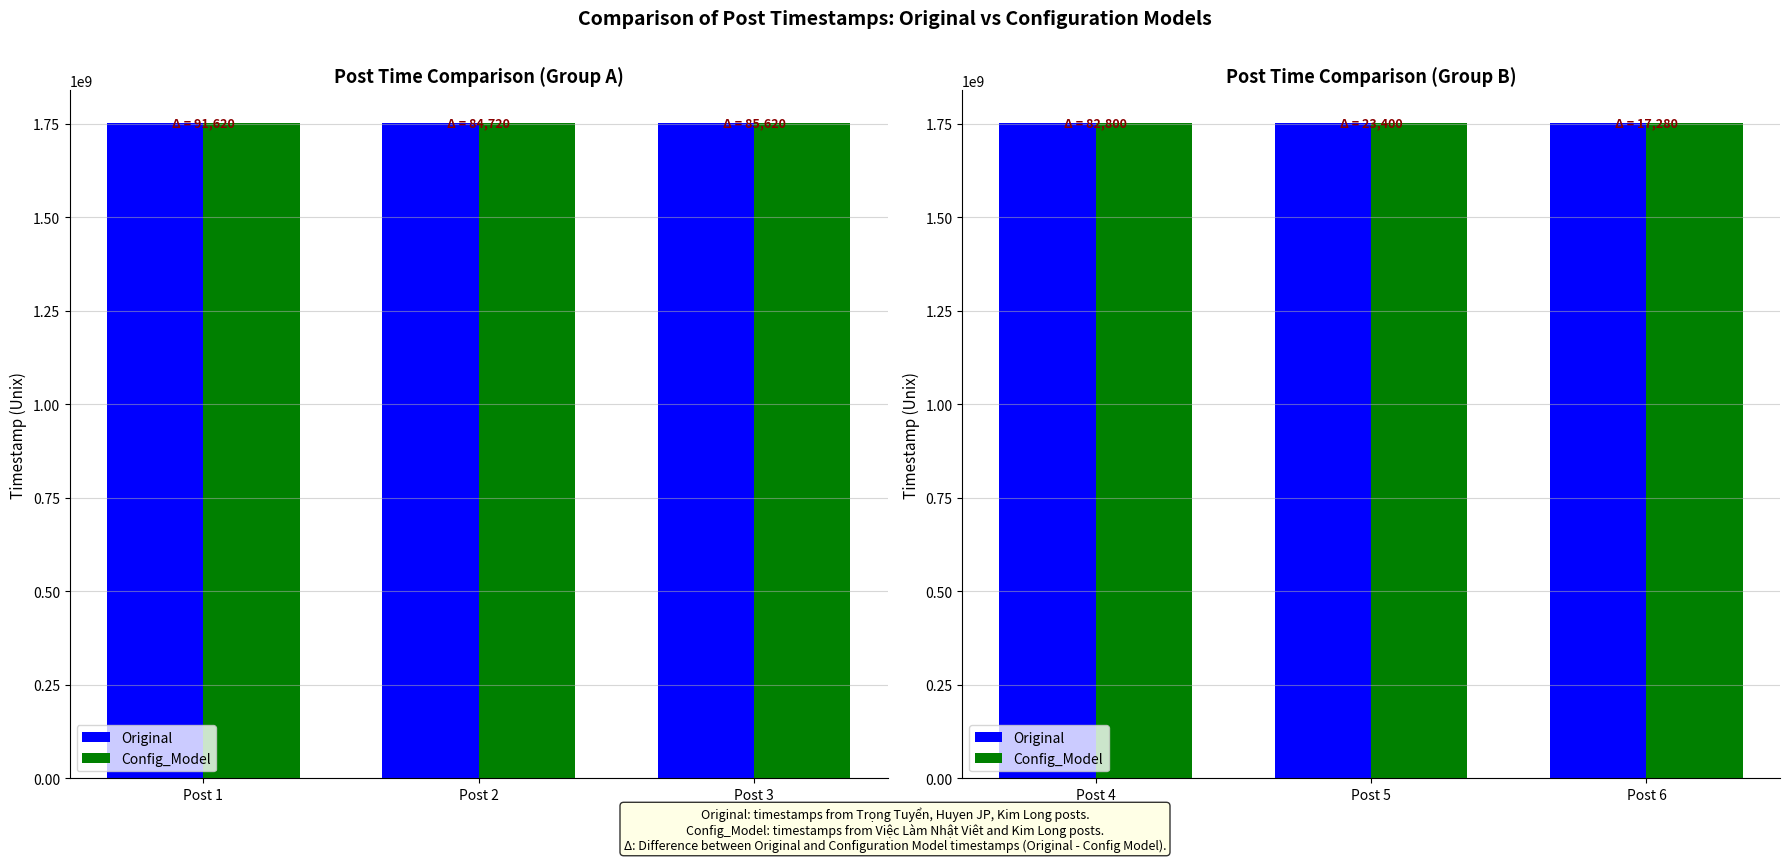

Read the Original value at Post 5, to the nearest 100.

1751445800